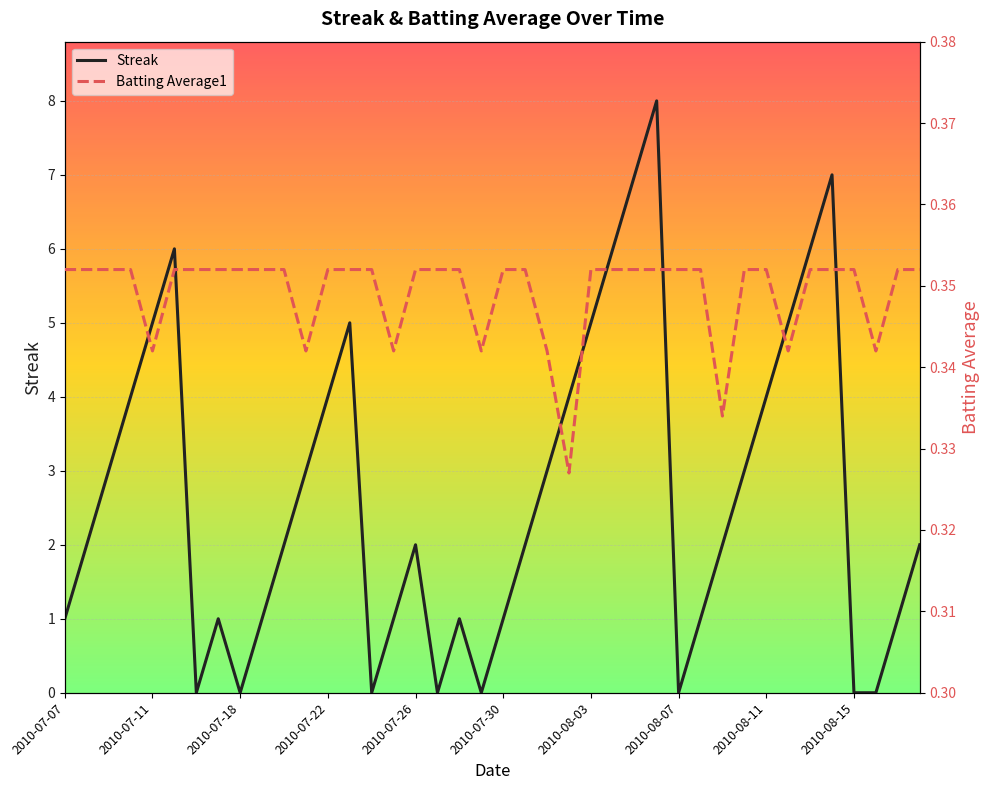

True or false: Streak has a value of -4 at 2010-08-07.

False